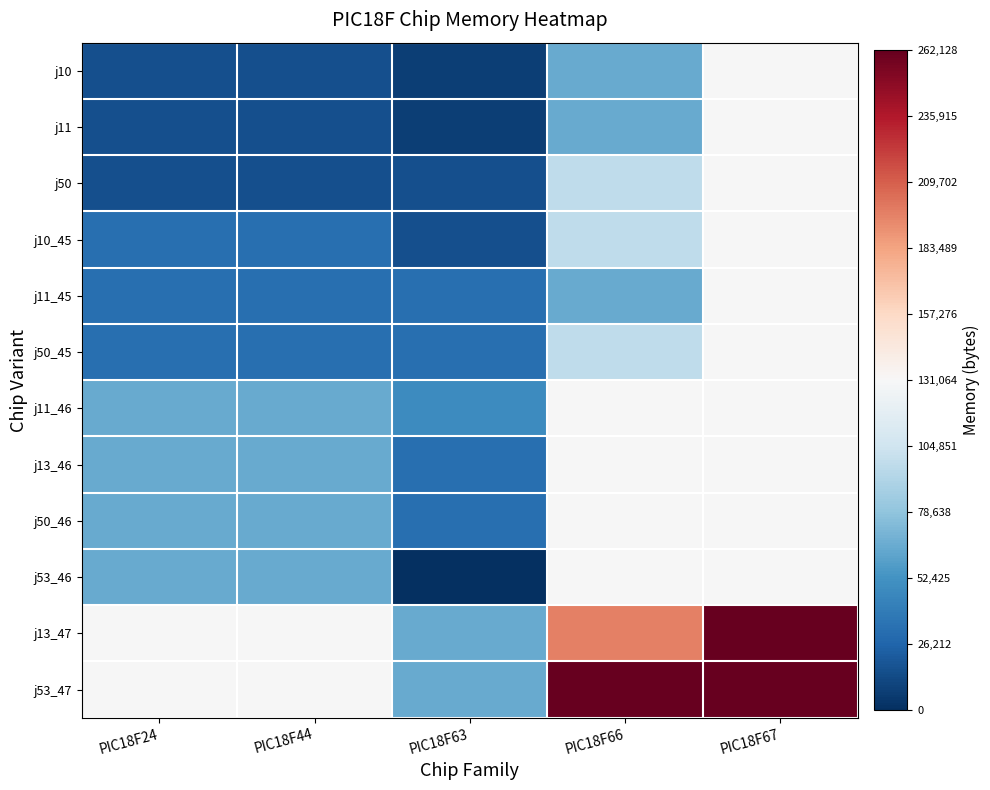

Reading left to right, extract all data points from this chart.

j10: PIC18F24=16376	PIC18F44=16376	PIC18F63=8184	PIC18F66=65528	PIC18F67=131056
j11: PIC18F24=16376	PIC18F44=16376	PIC18F63=8184	PIC18F66=65528	PIC18F67=131056
j50: PIC18F24=16376	PIC18F44=16376	PIC18F63=16376	PIC18F66=98296	PIC18F67=131056
j10_45: PIC18F24=32760	PIC18F44=32760	PIC18F63=16376	PIC18F66=98296	PIC18F67=131056
j11_45: PIC18F24=32760	PIC18F44=32760	PIC18F63=32760	PIC18F66=65528	PIC18F67=131056
j50_45: PIC18F24=32760	PIC18F44=32760	PIC18F63=32760	PIC18F66=98296	PIC18F67=131056
j11_46: PIC18F24=65528	PIC18F44=65528	PIC18F63=49144	PIC18F66=131056	PIC18F67=131056
j13_46: PIC18F24=65528	PIC18F44=65528	PIC18F63=32760	PIC18F66=131056	PIC18F67=131056
j50_46: PIC18F24=65528	PIC18F44=65528	PIC18F63=32760	PIC18F66=131056	PIC18F67=131056
j53_46: PIC18F24=65528	PIC18F44=65528	PIC18F63=0	PIC18F66=131056	PIC18F67=131056
j13_47: PIC18F24=131056	PIC18F44=131056	PIC18F63=65528	PIC18F66=196608	PIC18F67=262128
j53_47: PIC18F24=131056	PIC18F44=131056	PIC18F63=65528	PIC18F66=262128	PIC18F67=262128